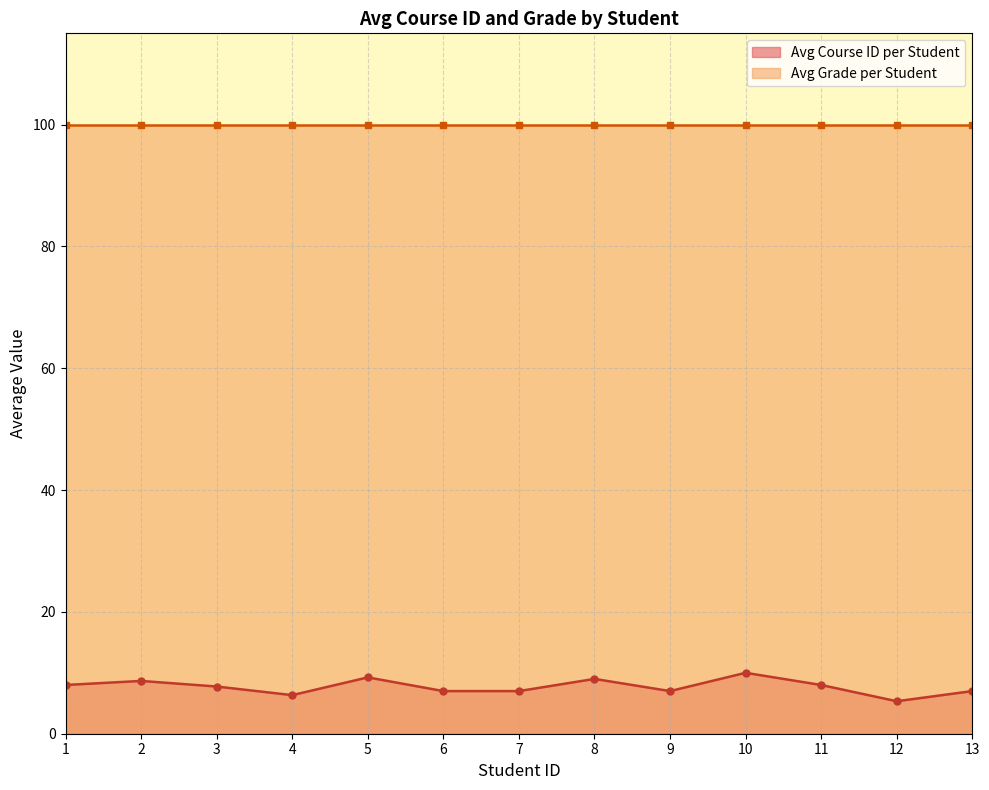

Rank the series at 4 from lowest to highest value.

Avg Course ID per Student, Avg Grade per Student